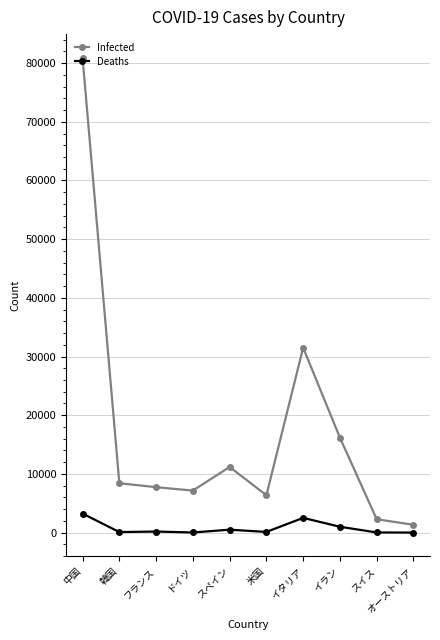

At which label does Deaths first exceed 175?

中国